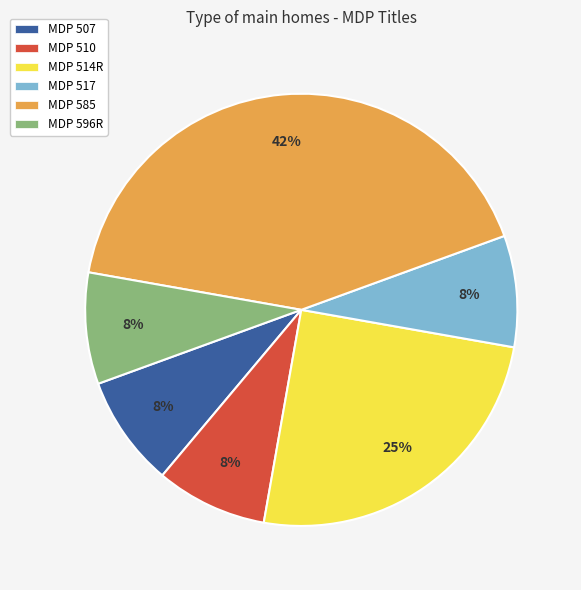

To the nearest percent, what is the difference between the MDP 507 and MDP 514R slice percentages?

17%